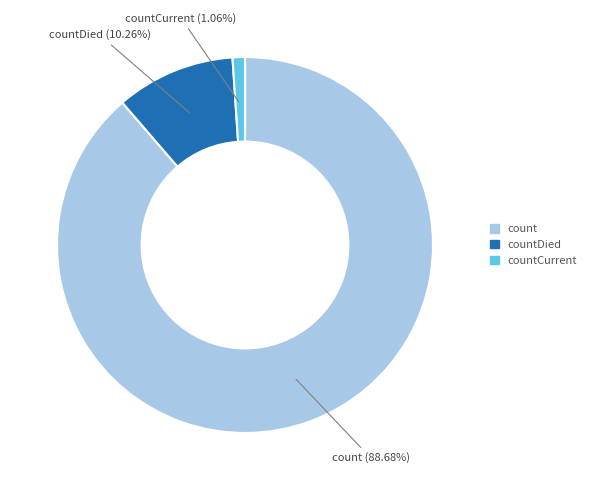

Is there any slice that represents more than half of the pie?

Yes